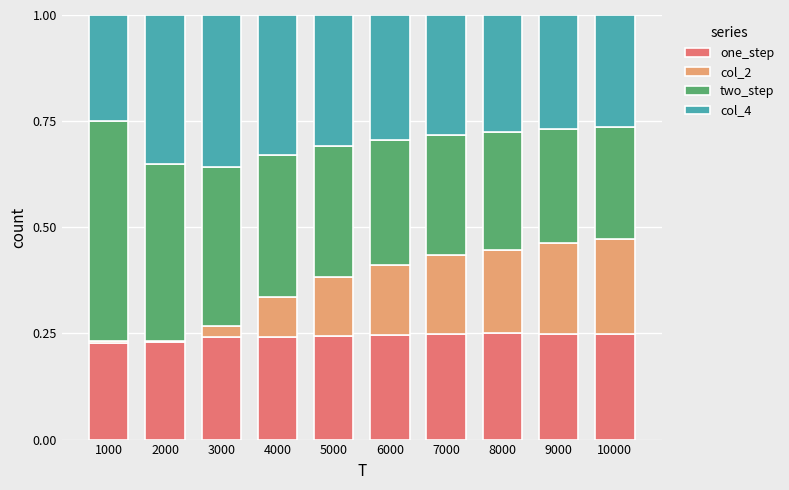

What is the total value across all series at 8000?

1.0